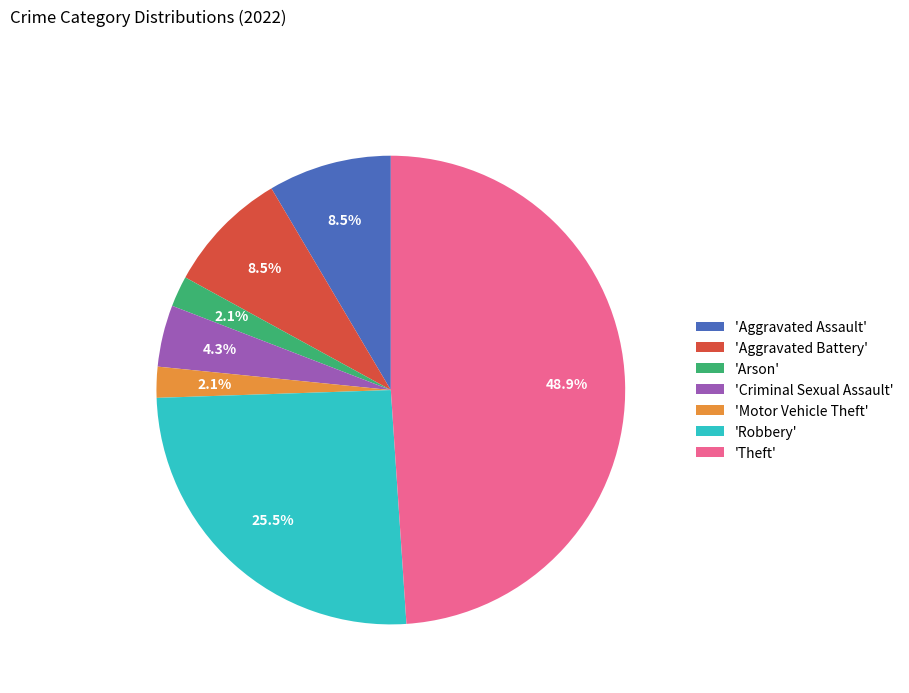

Between 'Theft' and 'Robbery', which is larger?

'Theft'